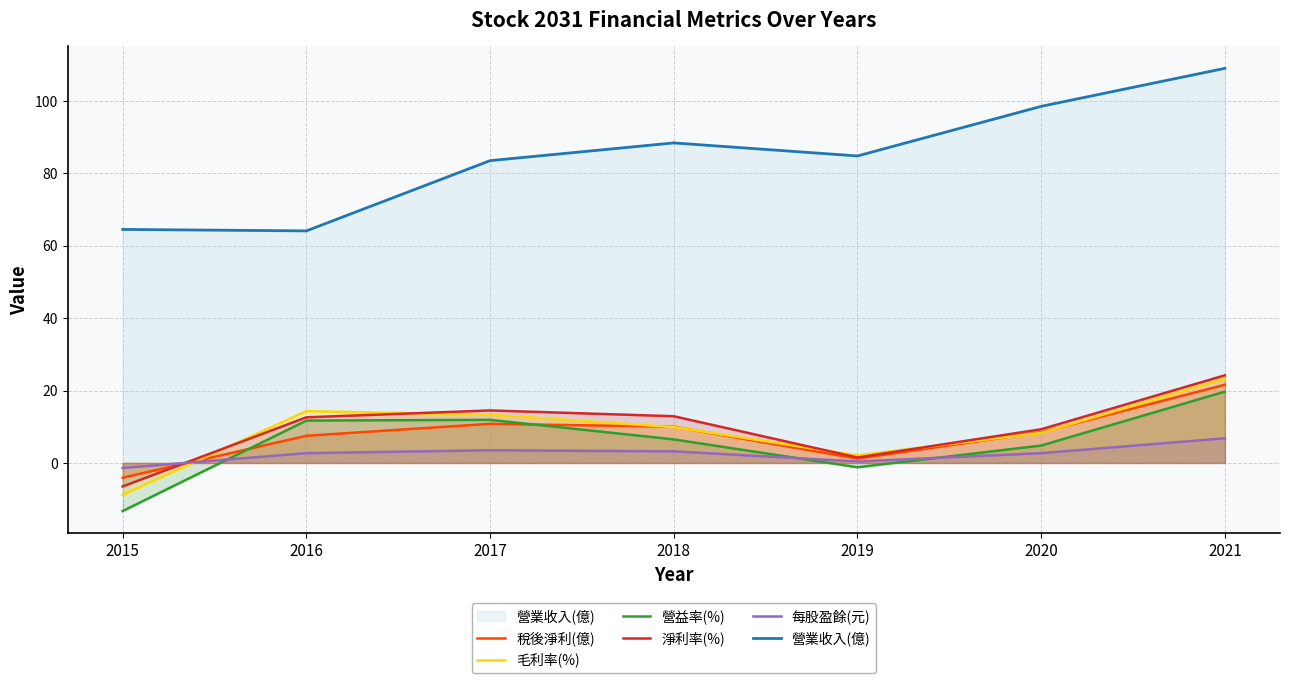

Rank the categories by 營益率(%) value from highest to lowest.

2021, 2017, 2016, 2018, 2020, 2019, 2015